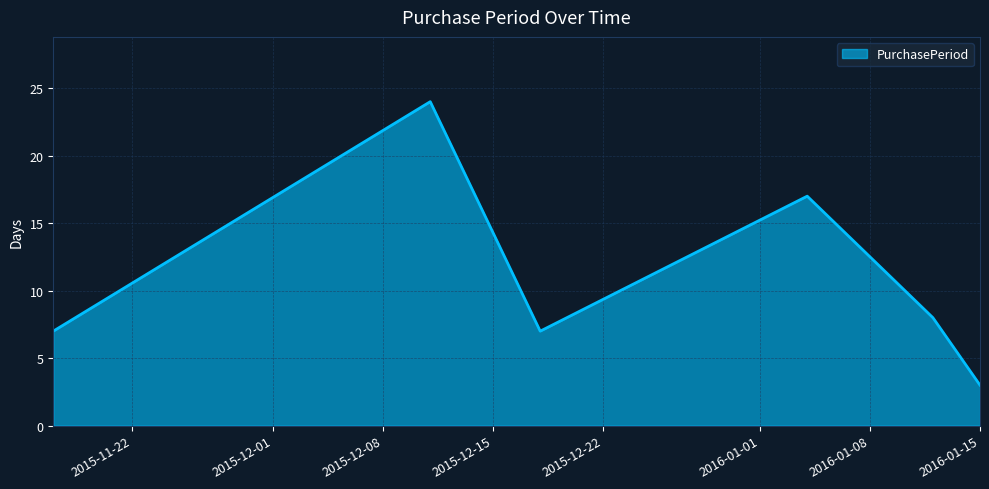

What is the smallest value displayed?

3